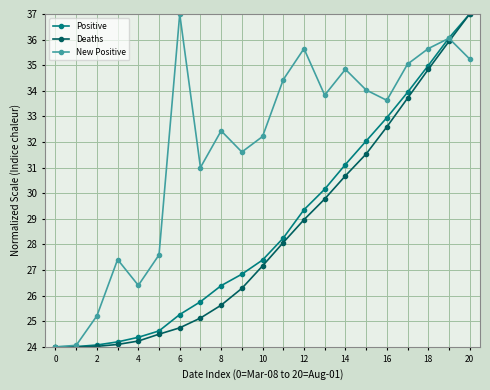

How many interior local peaks does the New Positive series have?

6